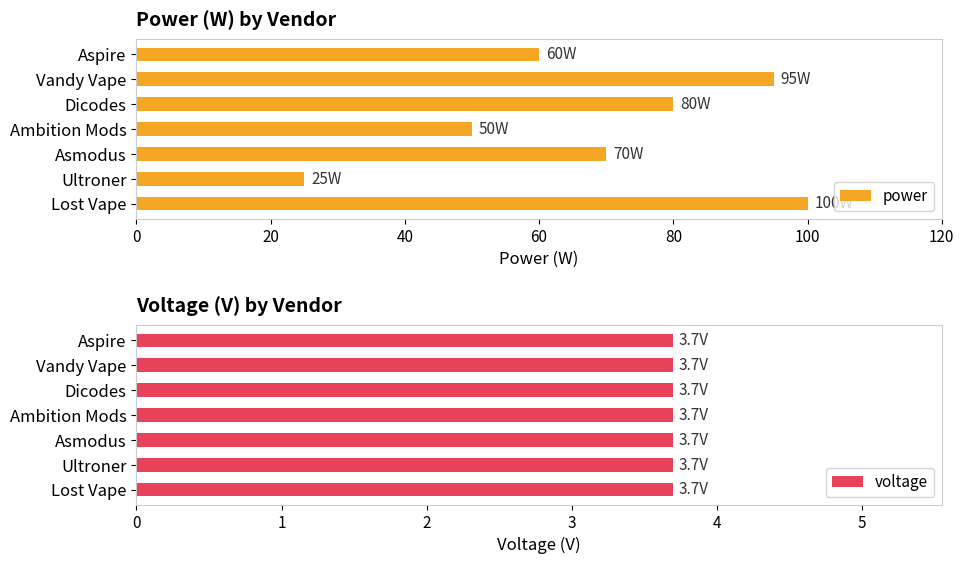

What is the average value of the power series?

69